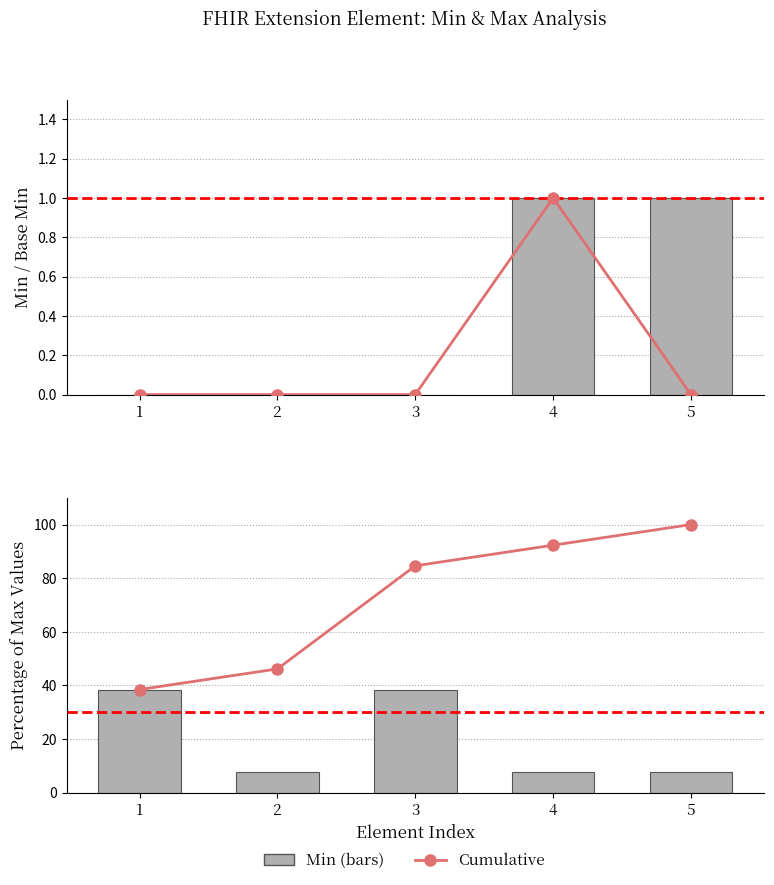

Reading left to right, what are all the values shown in this chart?

Base Min: 1=0.0	2=0.0	3=0.0	4=1.0	5=0.0
Min: 1=0.0	2=0.0	3=0.0	4=1.0	5=1.0
Cumulative: 1=38.5	2=46.2	3=84.6	4=92.3	5=100.0
Absolute: 1=38.5	2=7.7	3=38.5	4=7.7	5=7.7